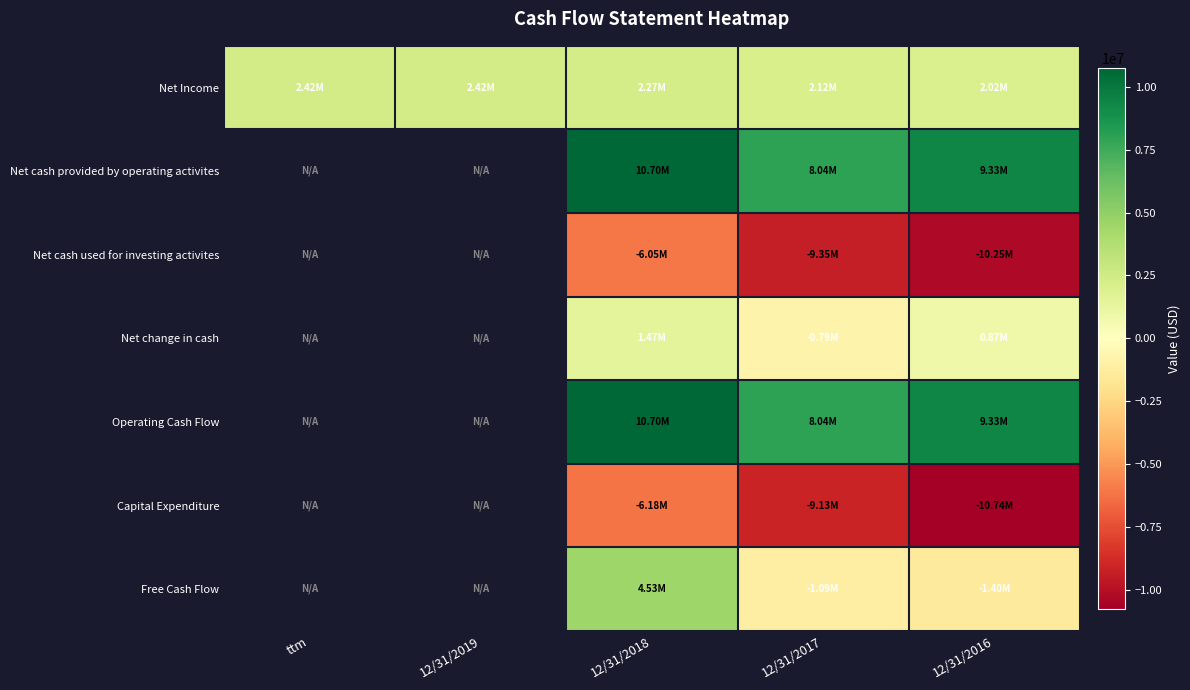

At how many categories does at least one series exceed -7832928?

5